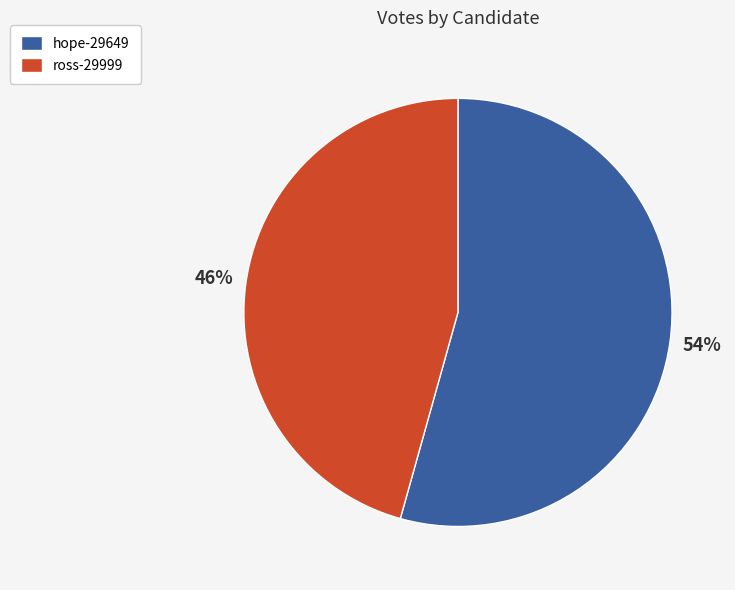

Is there any slice that represents more than half of the pie?

Yes